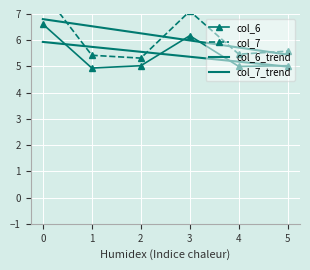

Which series has the largest range (max minus min)?

col_7